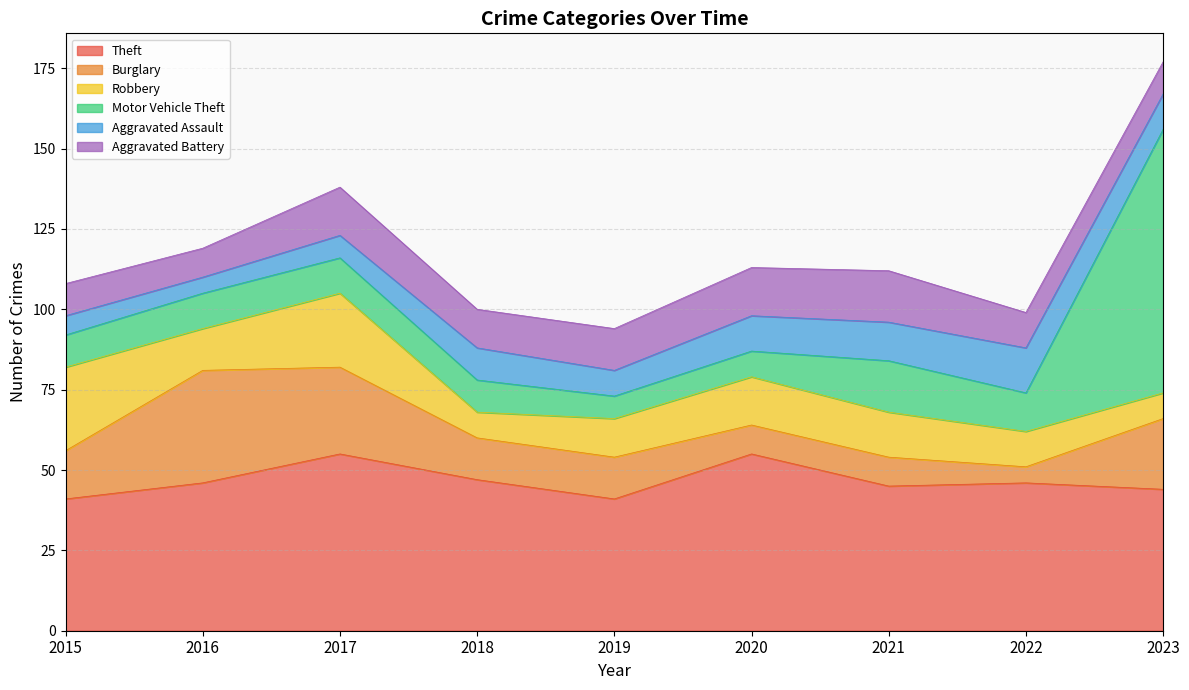

The value of Burglary at 2021 is 13. True or false?

False